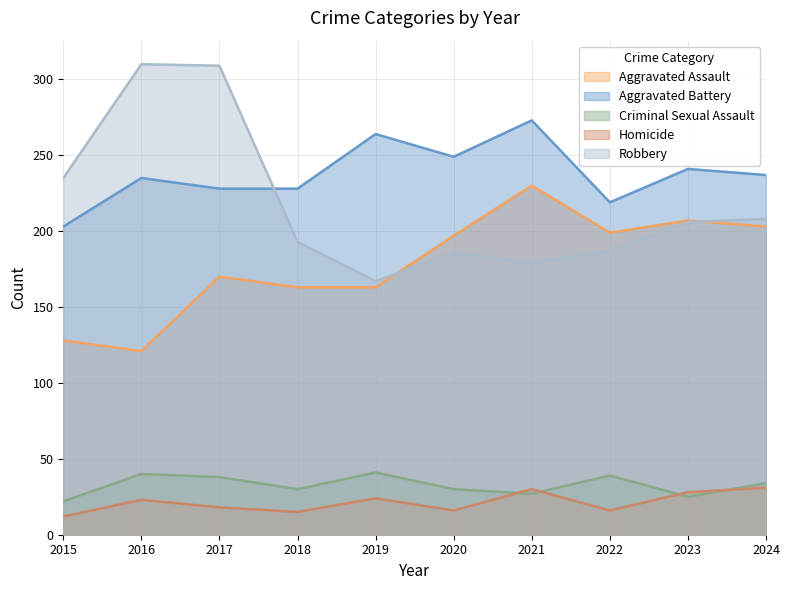

Which series ends up on top after the final intersection of Aggravated Assault and Robbery?

Robbery